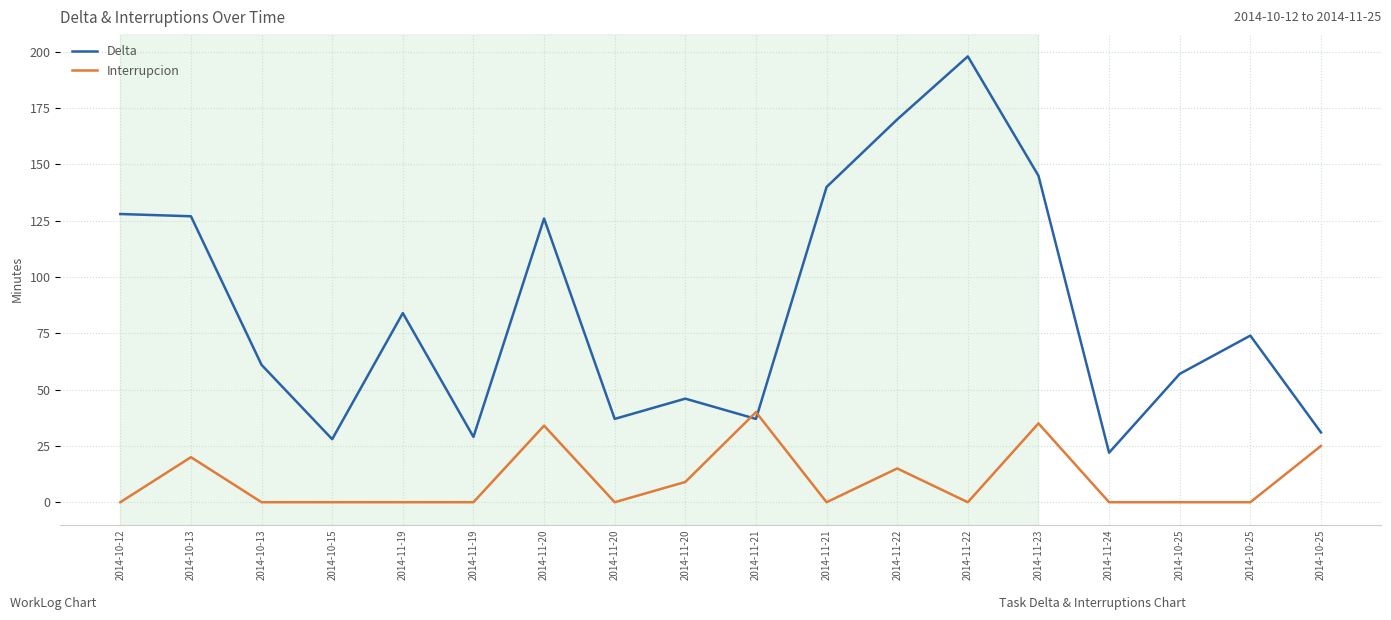

Does the chart have visible grid lines?

Yes